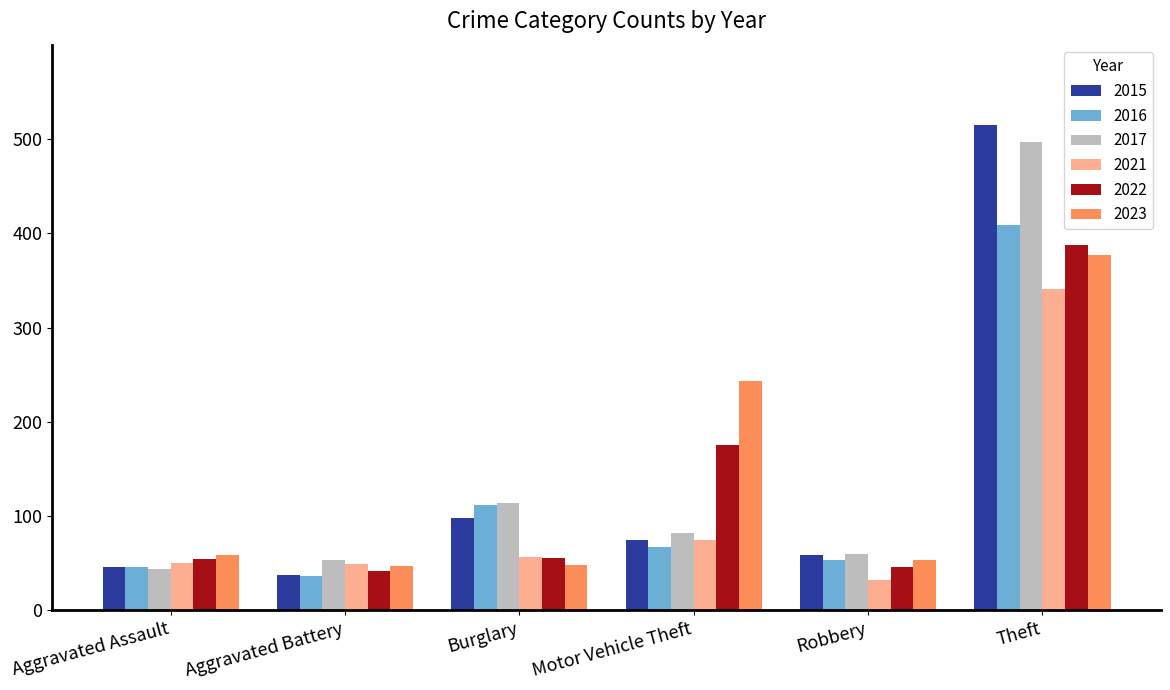

What is the spread (max minus min) of values at Aggravated Assault?

15